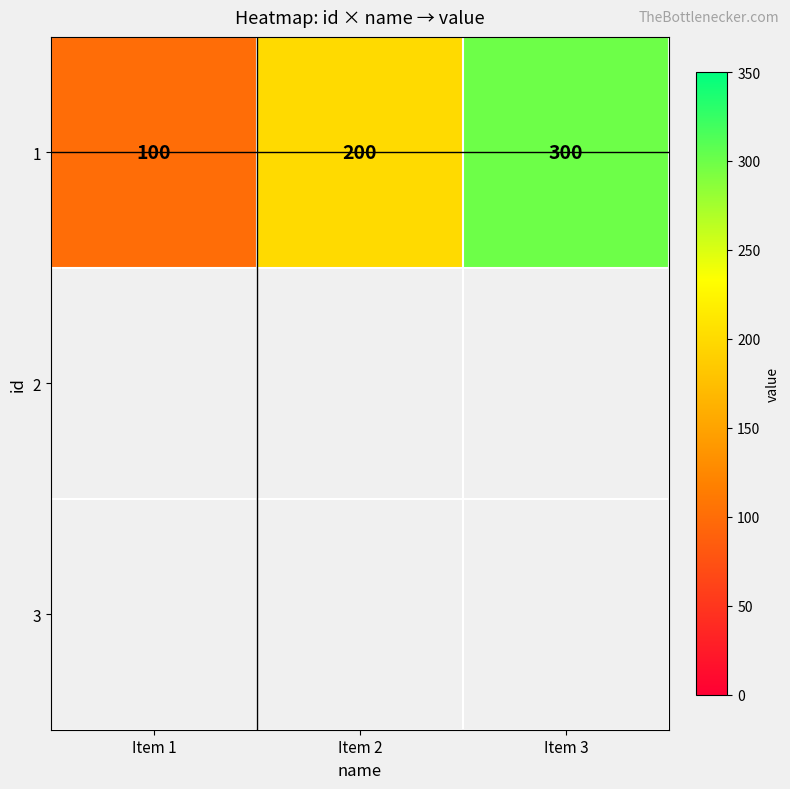

What is the difference between the maximum and minimum values?

200